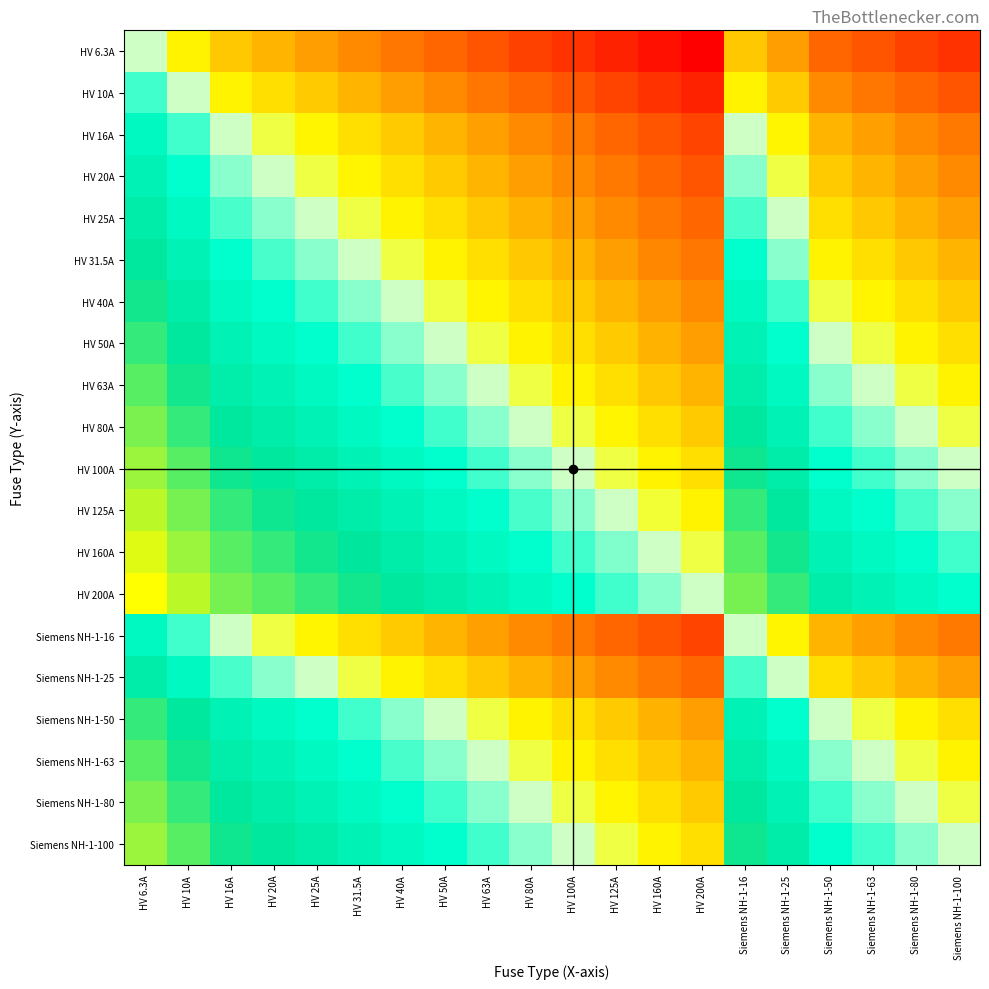

Count the number of categories in the chart.

20